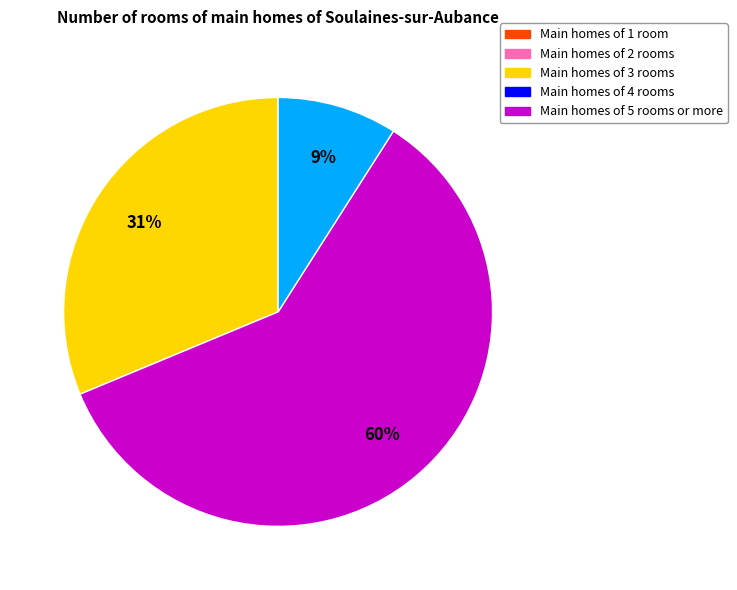

Is there any slice that represents more than half of the pie?

Yes